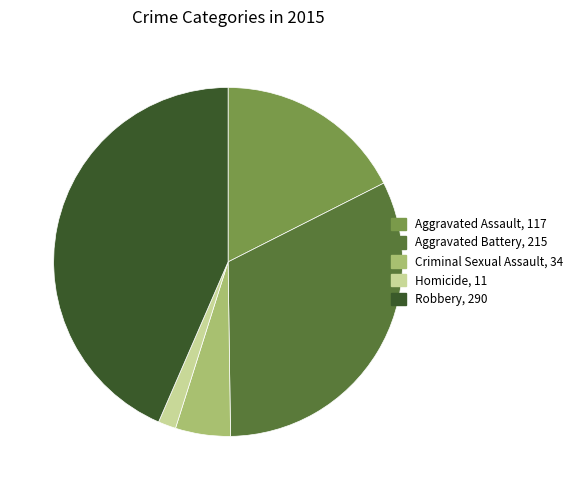

What is the largest slice in the pie chart?

Robbery